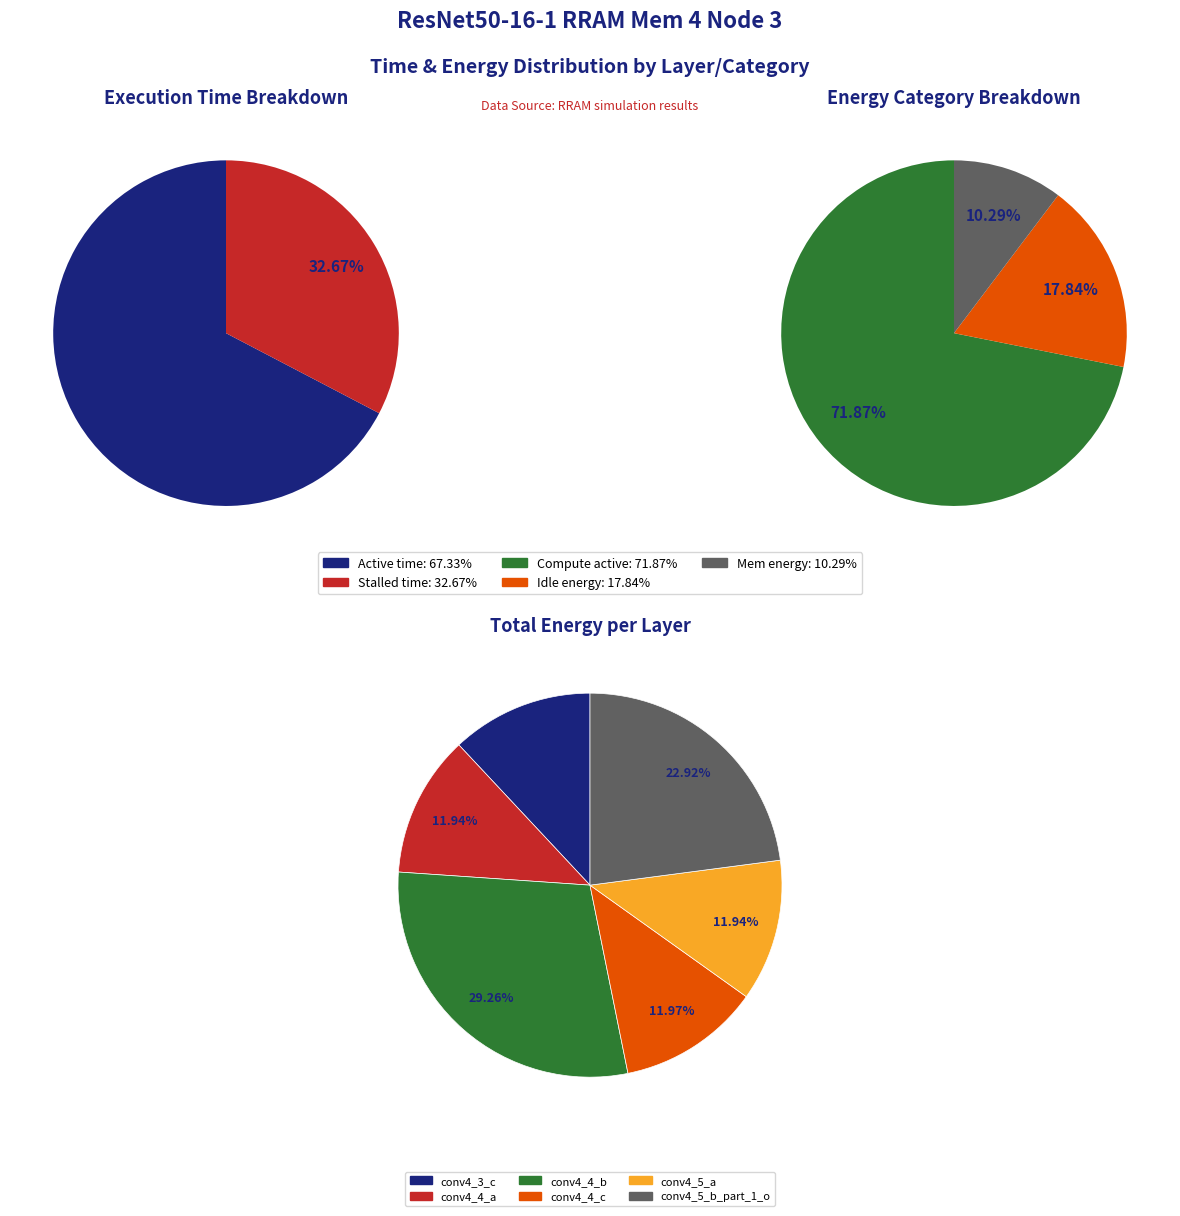

Count the number of slices in the pie.

6